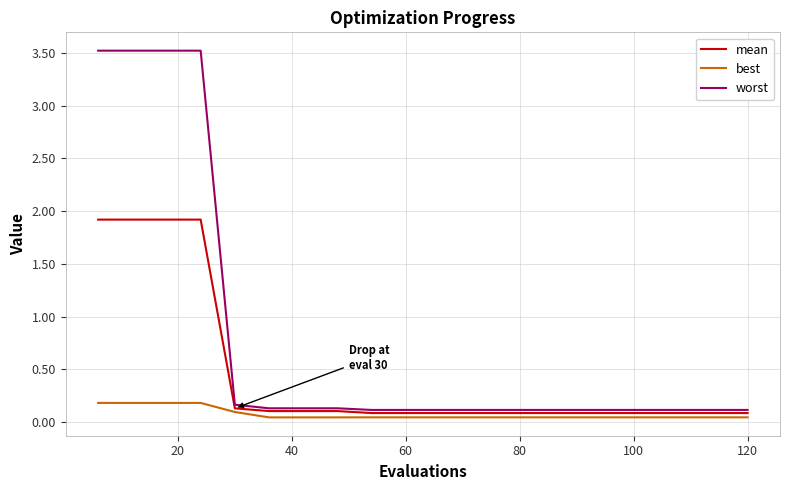

List the series in order of their peak value, highest first.

worst, mean, best